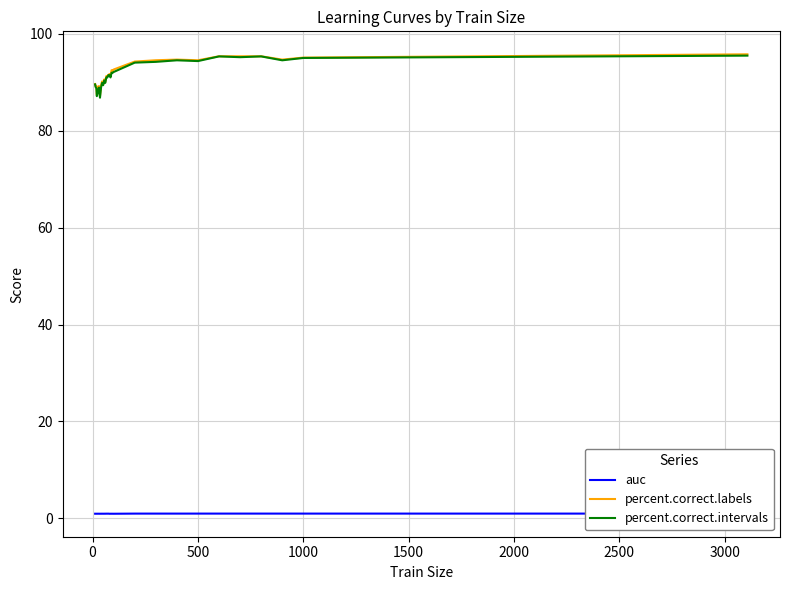

True or false: percent.correct.intervals and percent.correct.labels intersect in this chart.

False